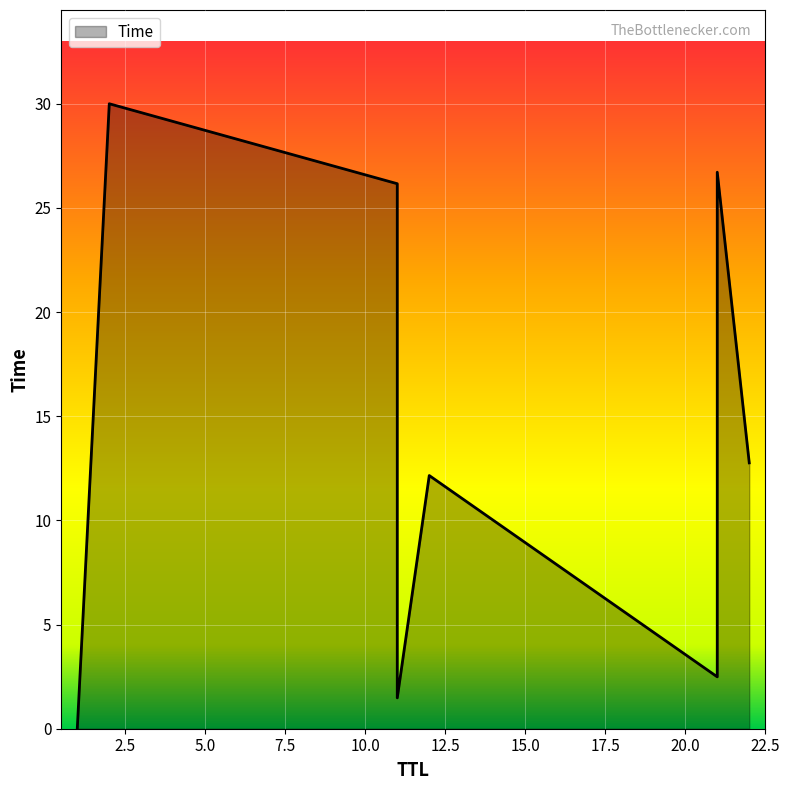

Count the number of data series in this chart.

1